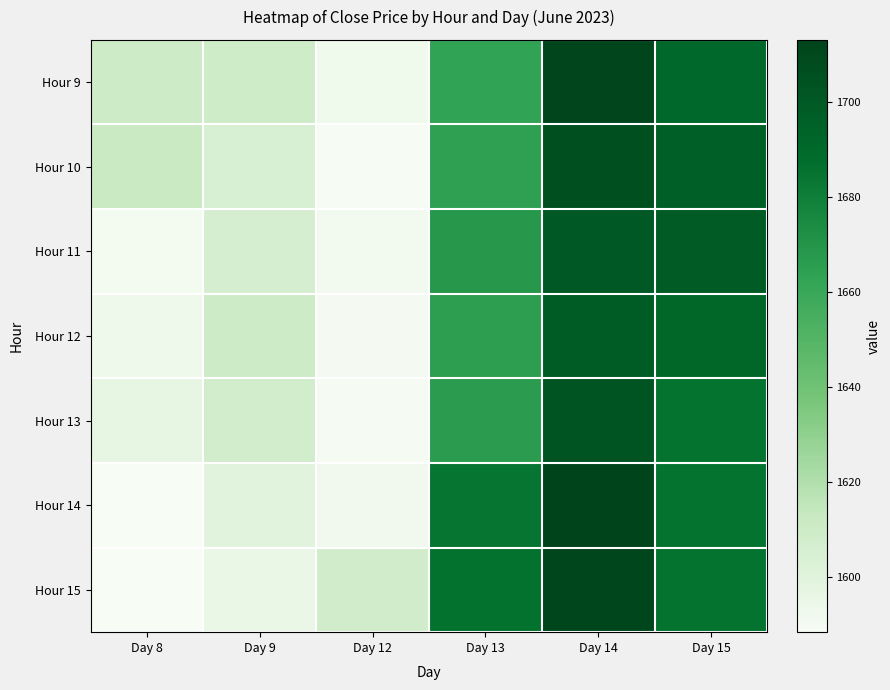

Reading left to right, what are all the values shown in this chart?

Hour 9: Day 8=1610.0	Day 9=1609.0	Day 12=1592.3	Day 13=1663.2	Day 14=1712.0	Day 15=1691.0
Hour 10: Day 8=1611.3	Day 9=1604.9	Day 12=1589.0	Day 13=1664.2	Day 14=1706.0	Day 15=1696.2
Hour 11: Day 8=1590.6	Day 9=1605.5	Day 12=1591.2	Day 13=1668.3	Day 14=1699.4	Day 15=1698.0
Hour 12: Day 8=1592.9	Day 9=1610.0	Day 12=1590.2	Day 13=1665.2	Day 14=1697.7	Day 15=1691.5
Hour 13: Day 8=1597.0	Day 9=1608.0	Day 12=1589.8	Day 13=1666.0	Day 14=1703.0	Day 15=1684.8
Hour 14: Day 8=1588.5	Day 9=1600.0	Day 12=1591.8	Day 13=1684.0	Day 14=1713.0	Day 15=1684.8
Hour 15: Day 8=1588.6	Day 9=1595.2	Day 12=1608.6	Day 13=1685.7	Day 14=1711.2	Day 15=1684.8